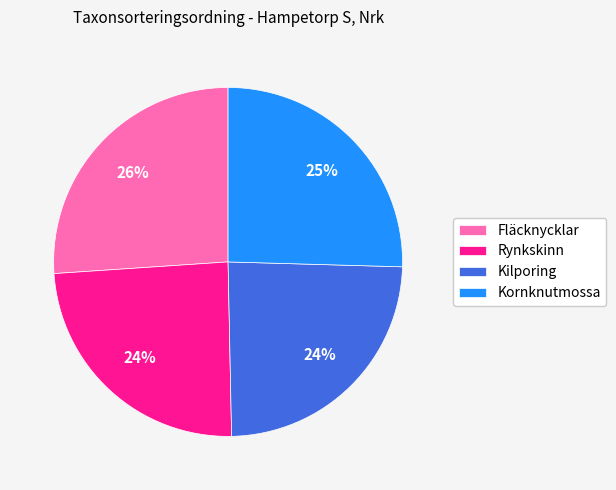

To the nearest percent, what is the average slice percentage?

25%